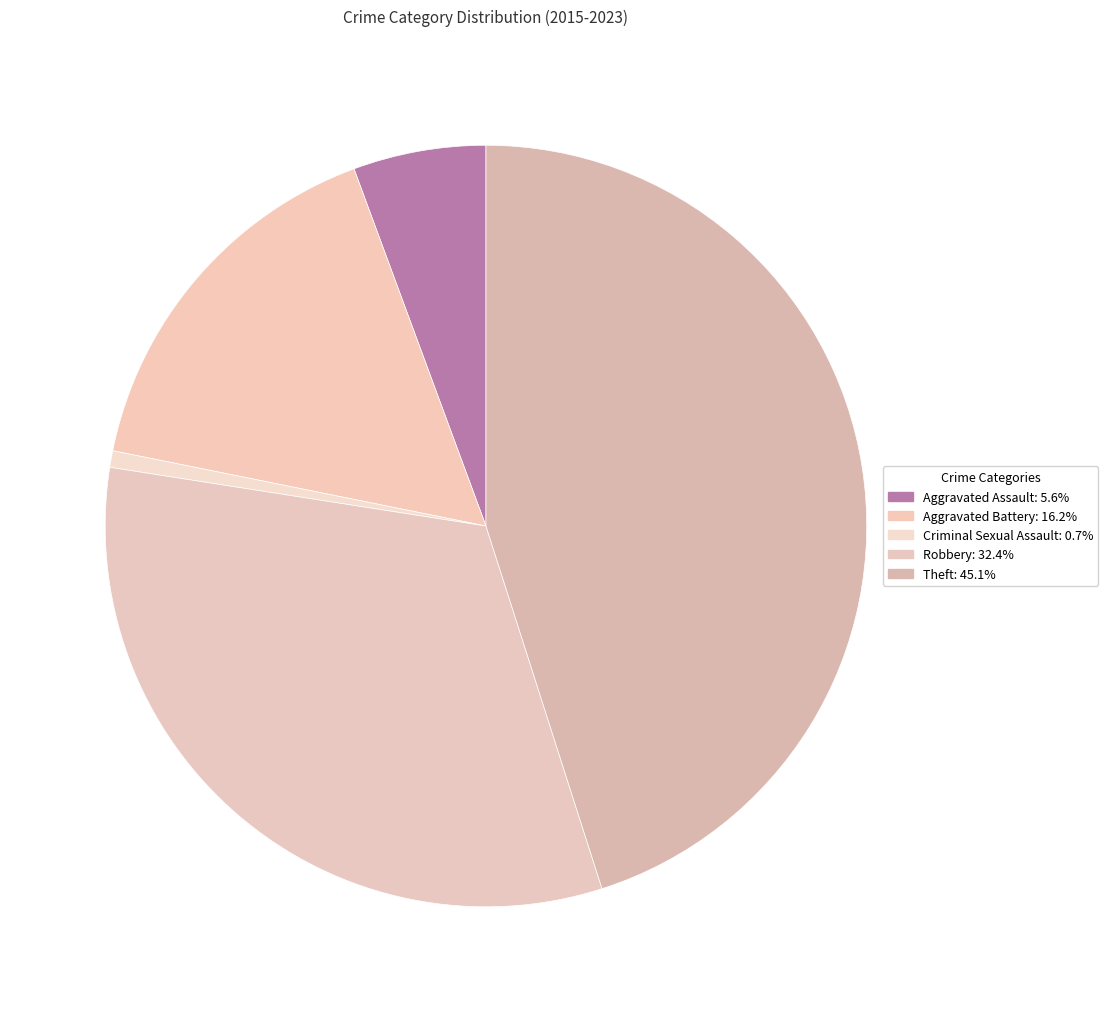

Does any single category account for the majority?

No